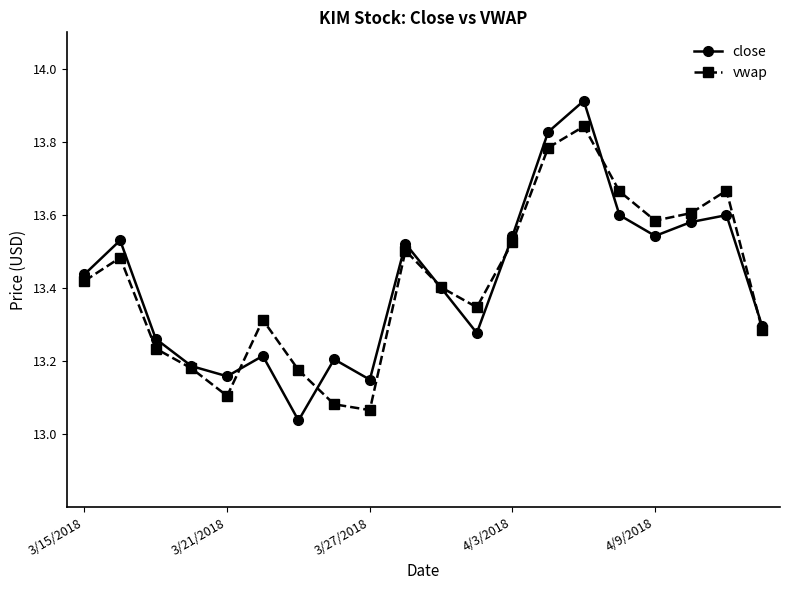

How many interior local peaks does the vwap series have?

5